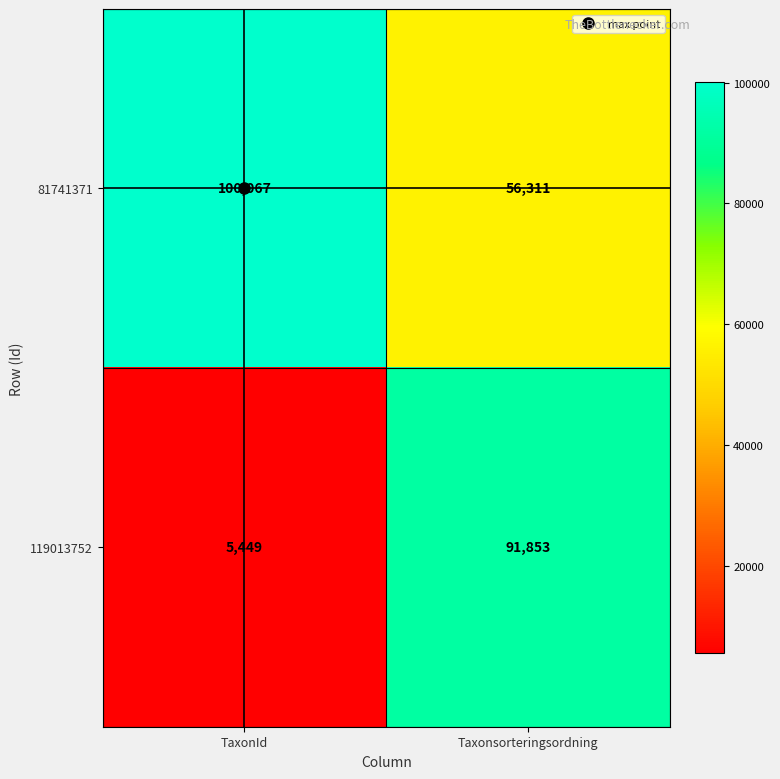

What is the sum of the 81741371 values at Taxonsorteringsordning and TaxonId?

156378